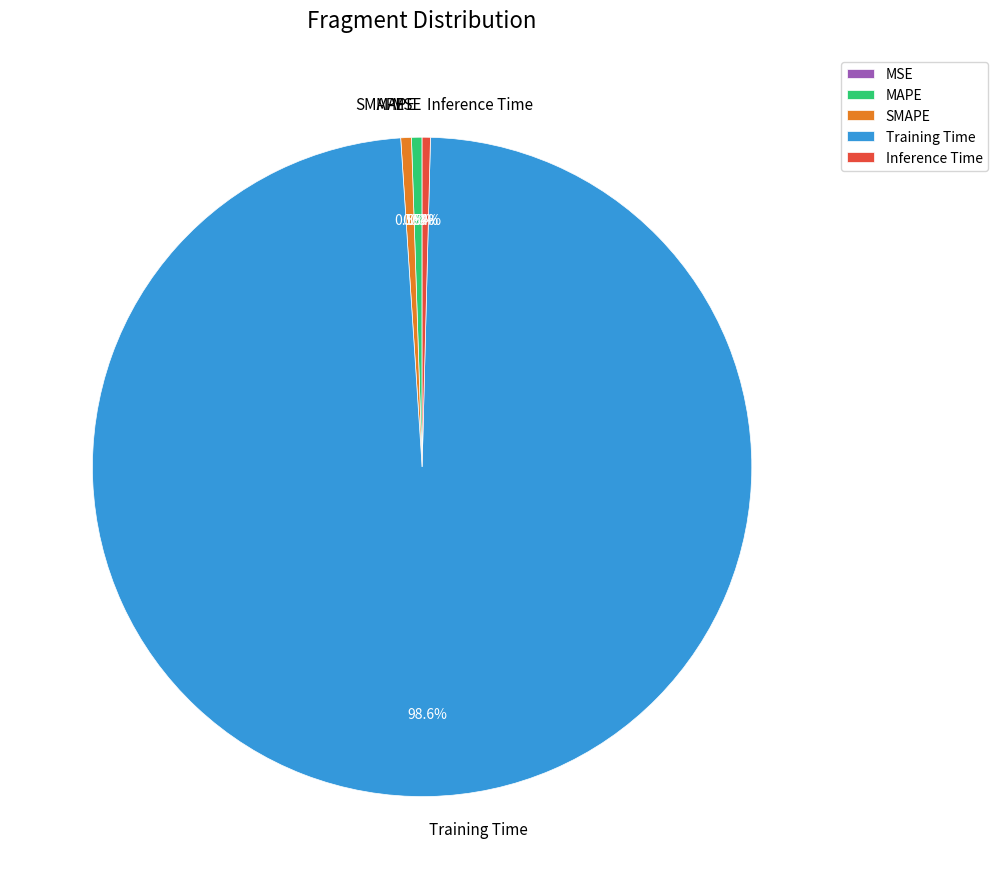

What is the majority slice?

Training Time